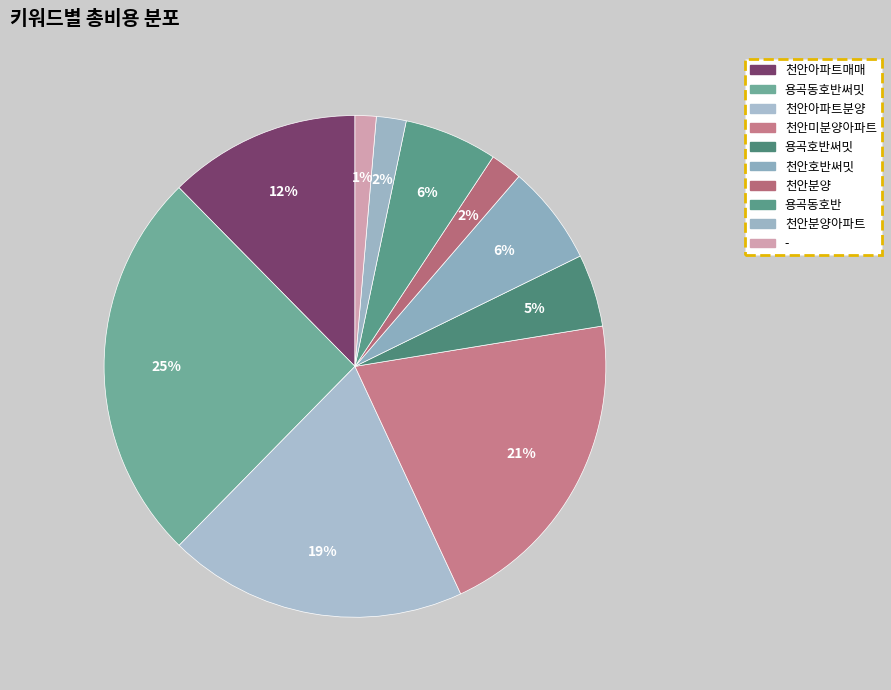

To the nearest percent, what is the difference between the largest and smallest slice percentages?

24%